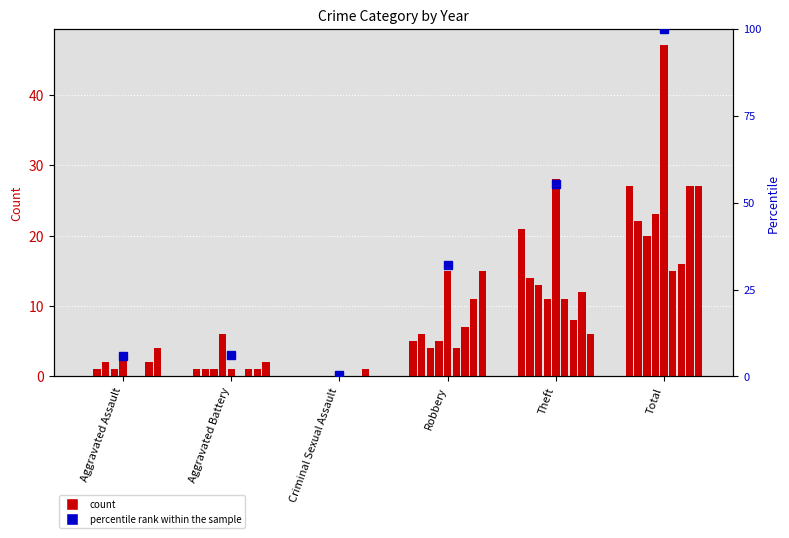

Rank the categories by value from lowest to highest.

Criminal Sexual Assault, Aggravated Assault, Aggravated Battery, Robbery, Theft, Total